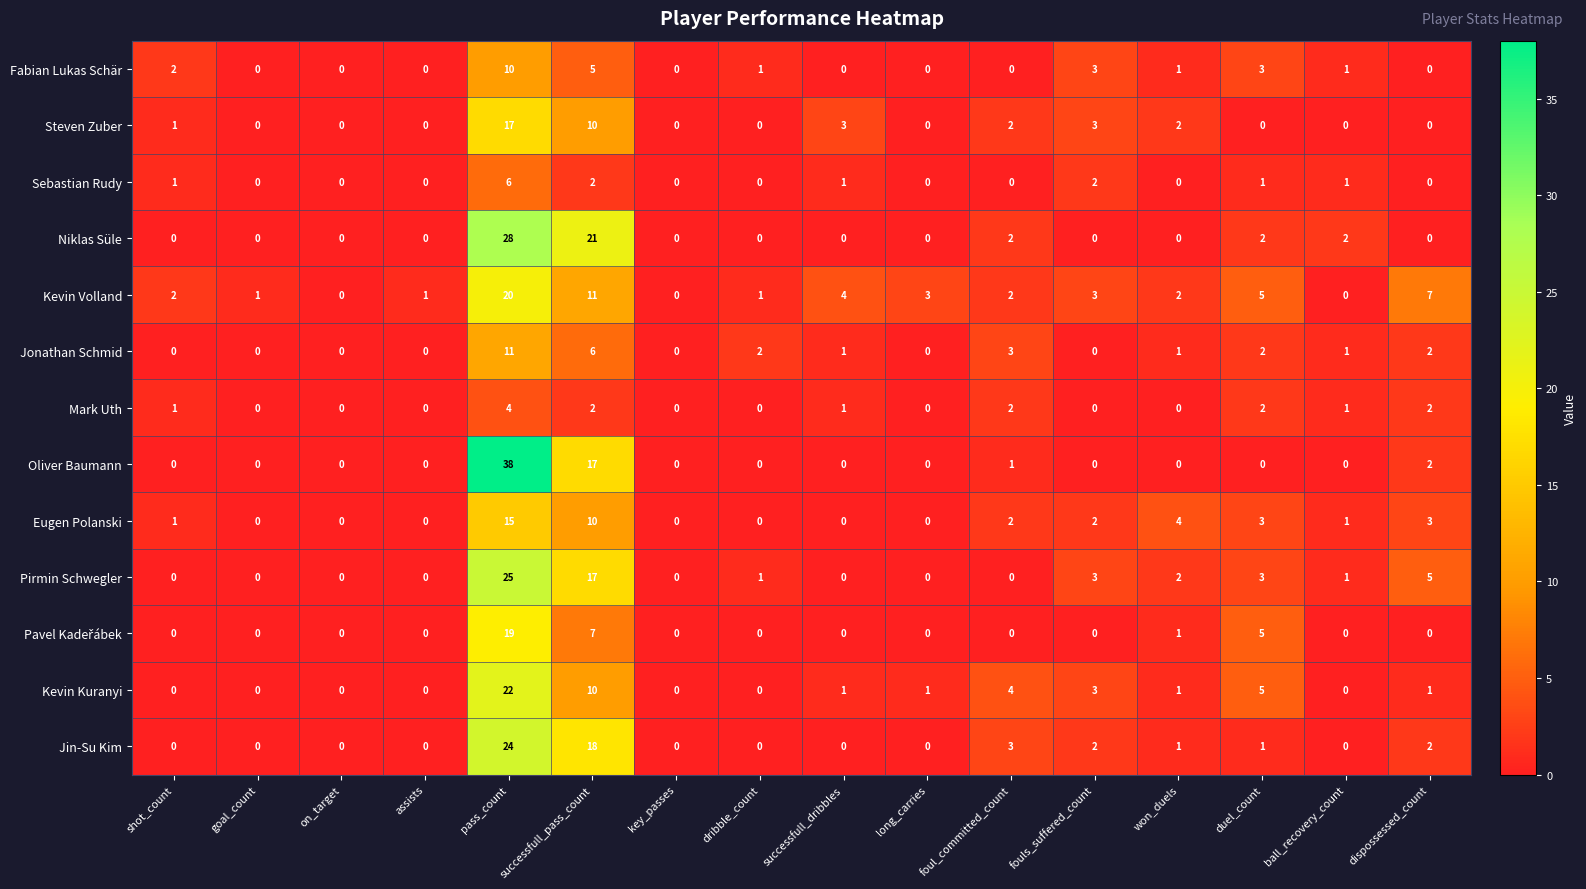

What is the total value across all series at shot_count?

8